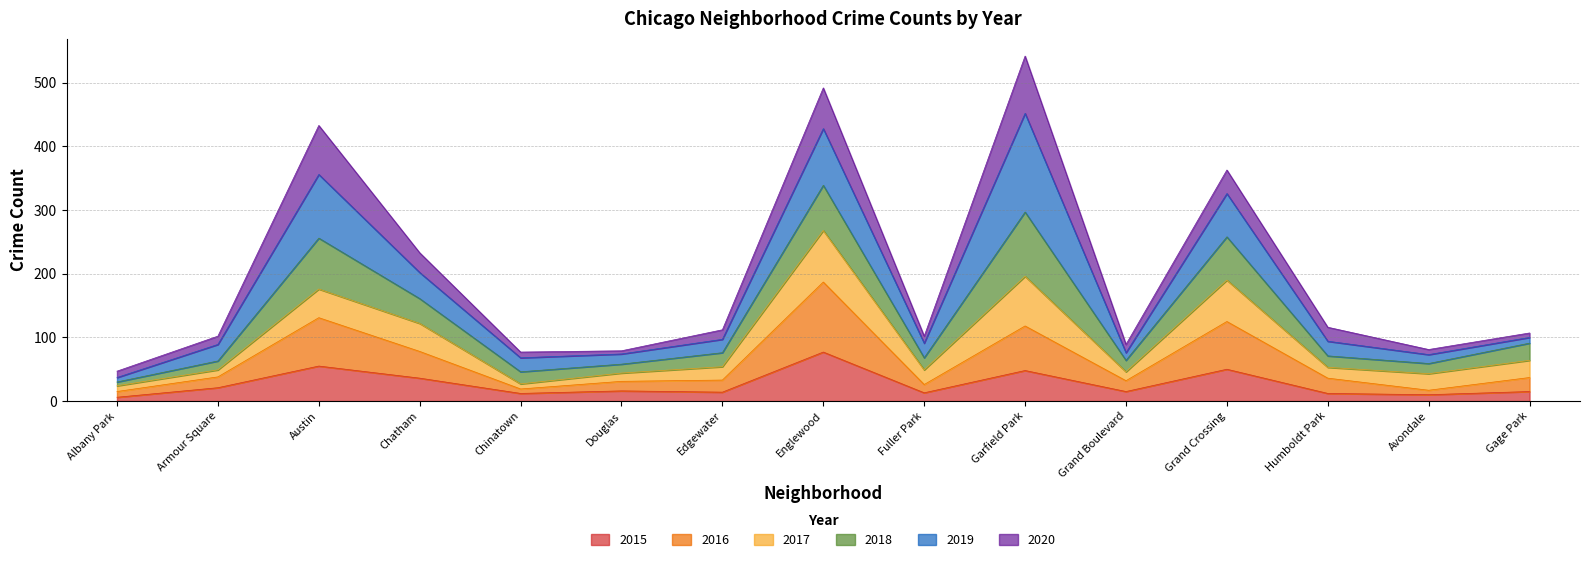

What is the value of the 2016 point at the 2nd from the left?

38